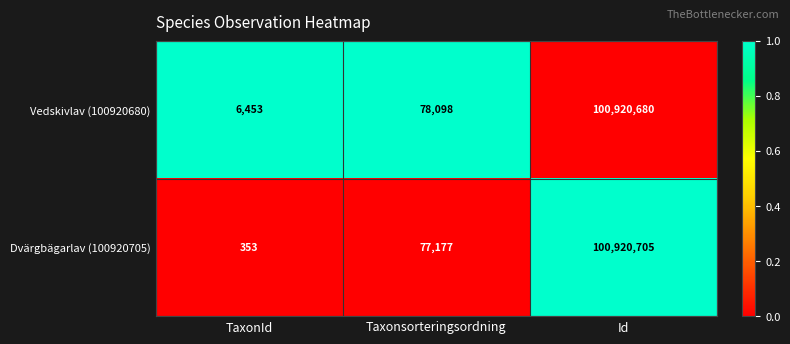

Reading left to right, extract all data points from this chart.

Vedskivlav (100920680): TaxonId=6453	Taxonsorteringsordning=78098	Id=100920680
Dvärgbägarlav (100920705): TaxonId=353	Taxonsorteringsordning=77177	Id=100920705